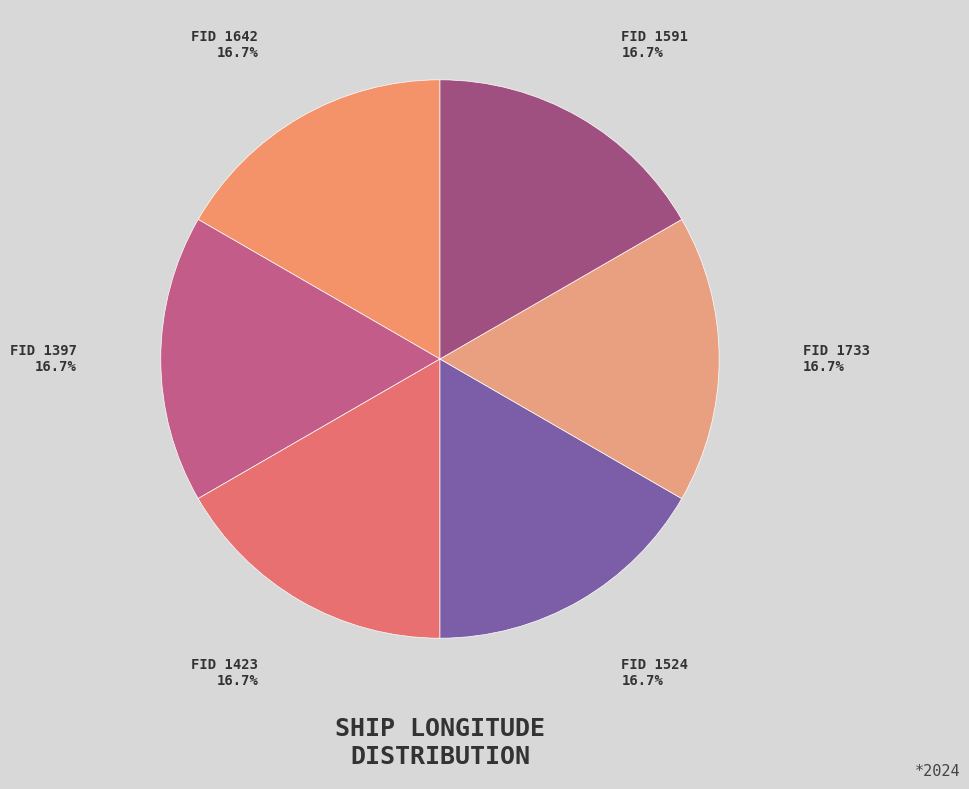

Count the number of slices in the pie.

6